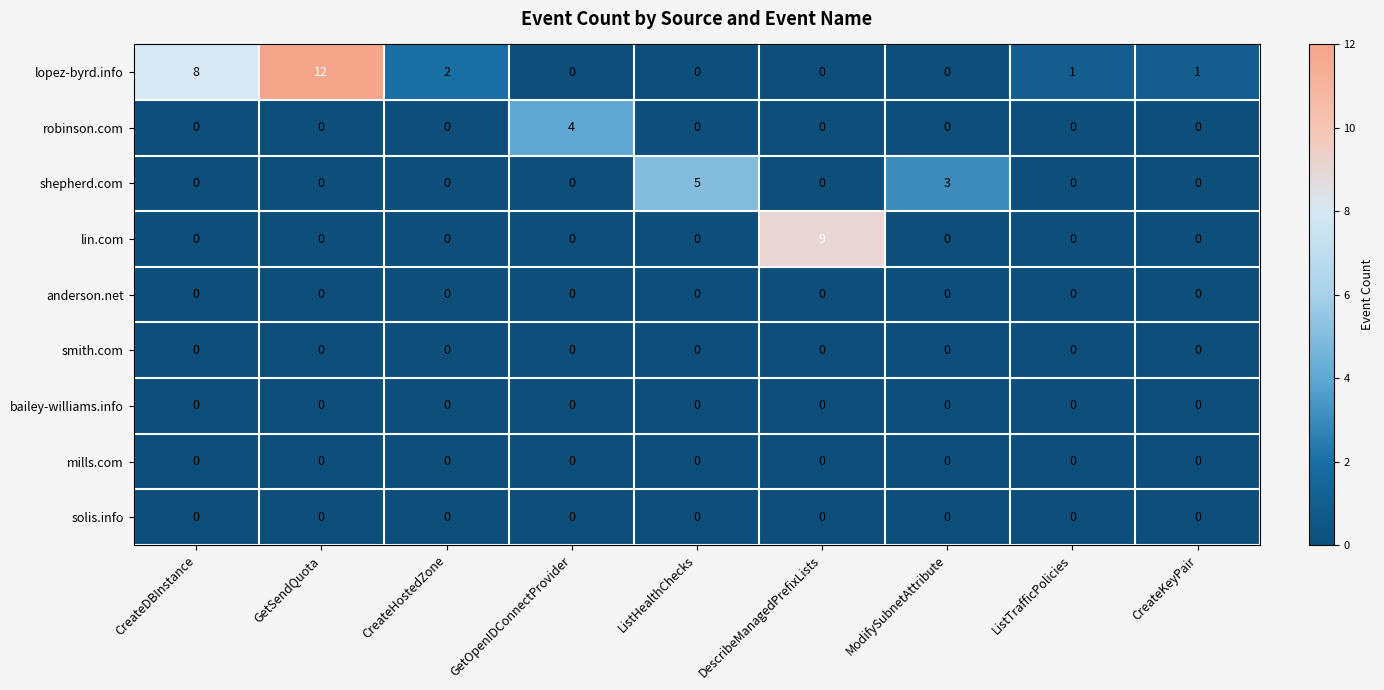

What is the difference between the robinson.com values at GetOpenIDConnectProvider and ModifySubnetAttribute?

4